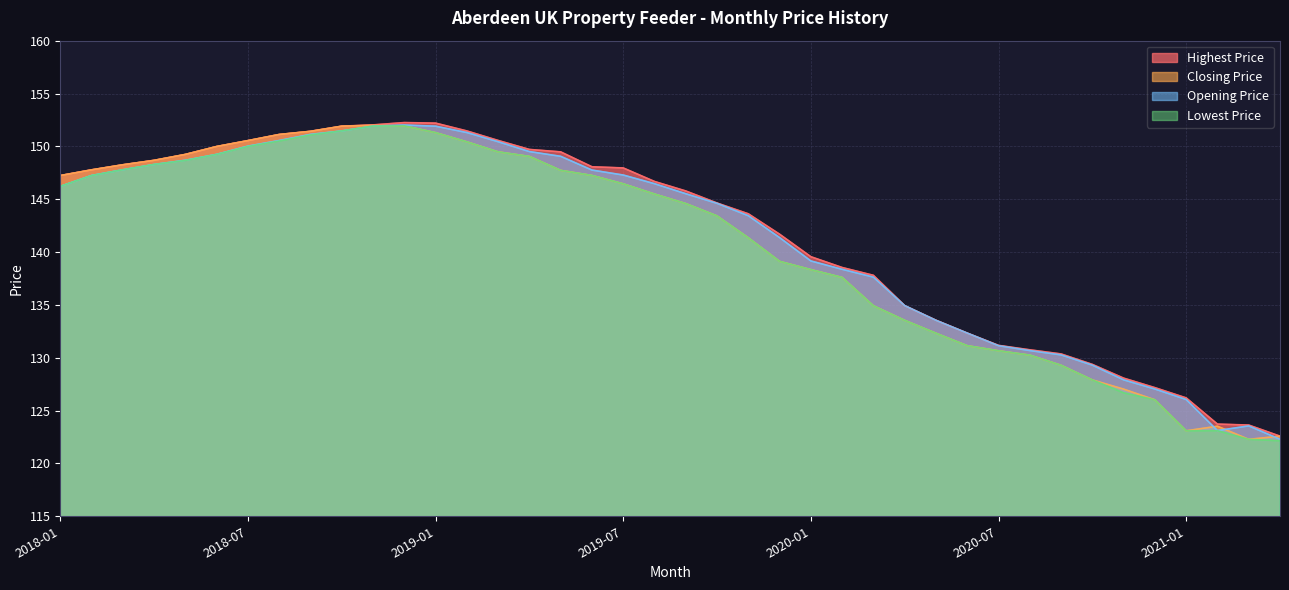

True or false: Opening Price and Lowest Price intersect in this chart.

False